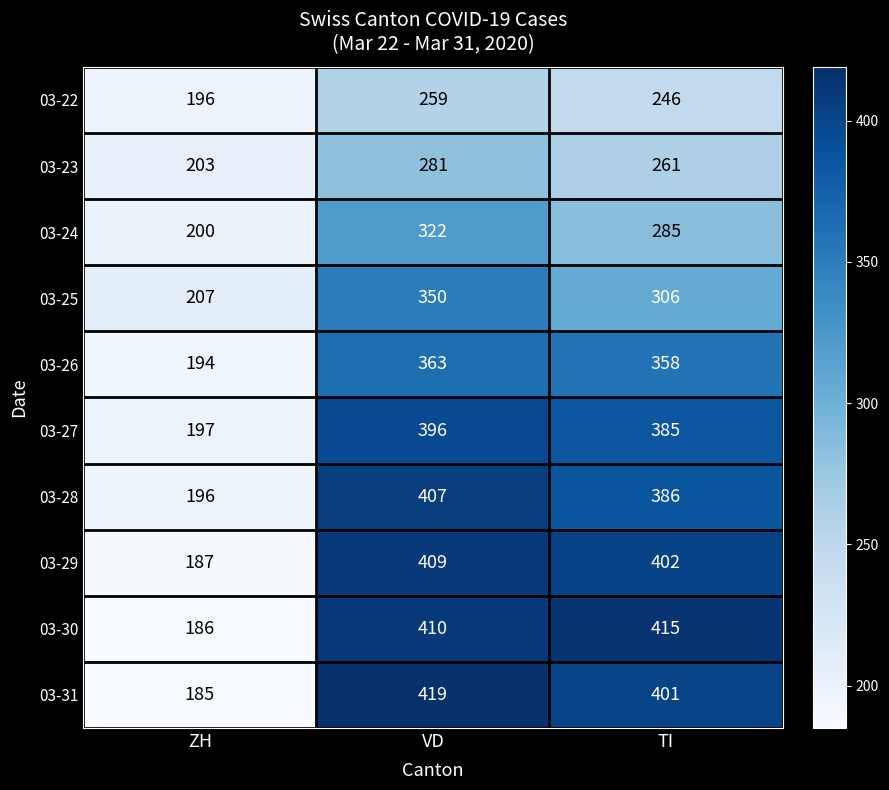

List the series in order of their peak value, lowest first.

03-22, 03-23, 03-24, 03-25, 03-26, 03-27, 03-28, 03-29, 03-30, 03-31